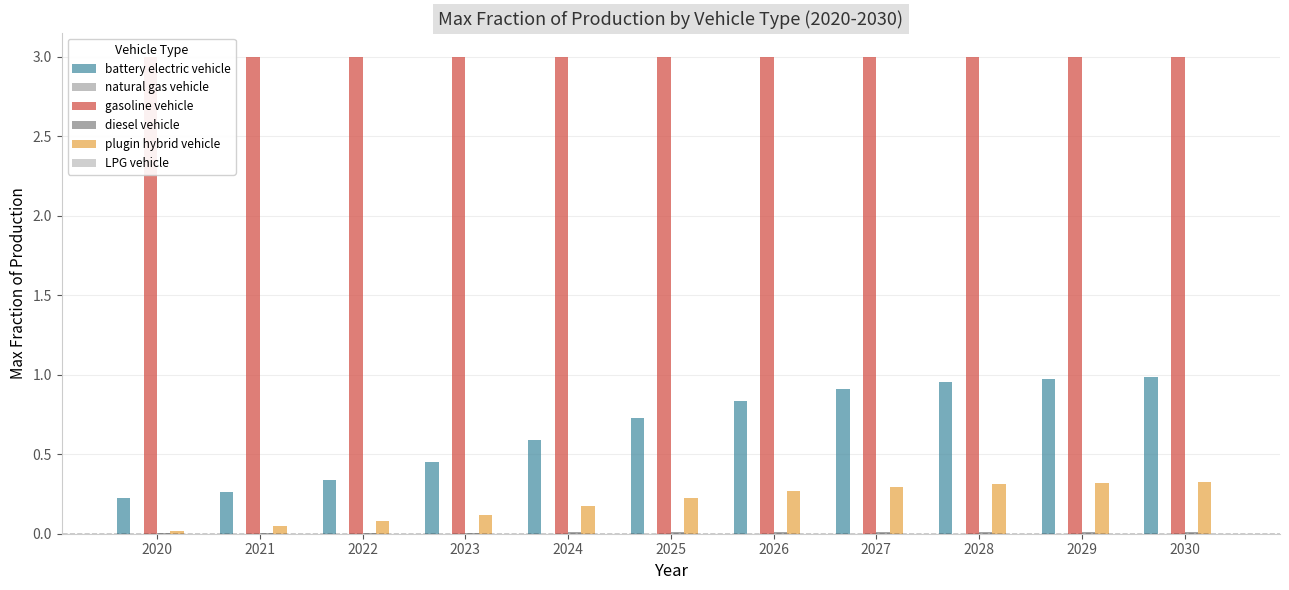

What is the greatest value displayed?

3.0